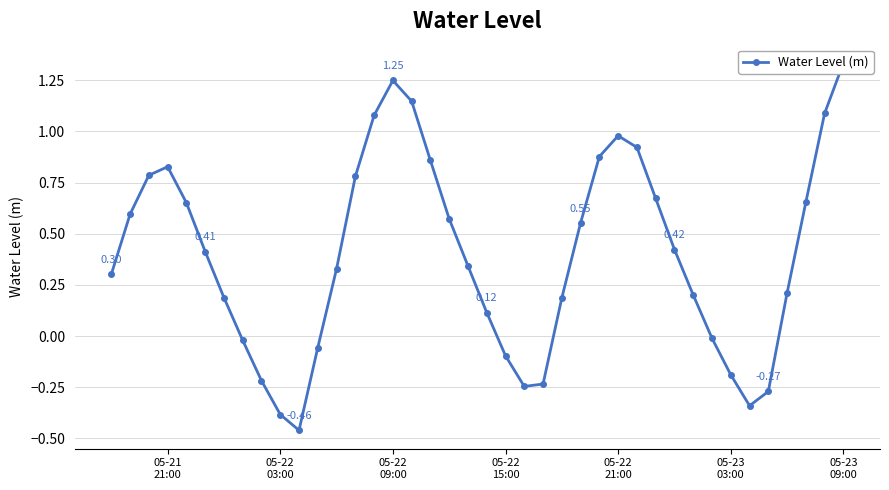

How many points are lower than both their immediate neighbors (excluding endpoints)?

3